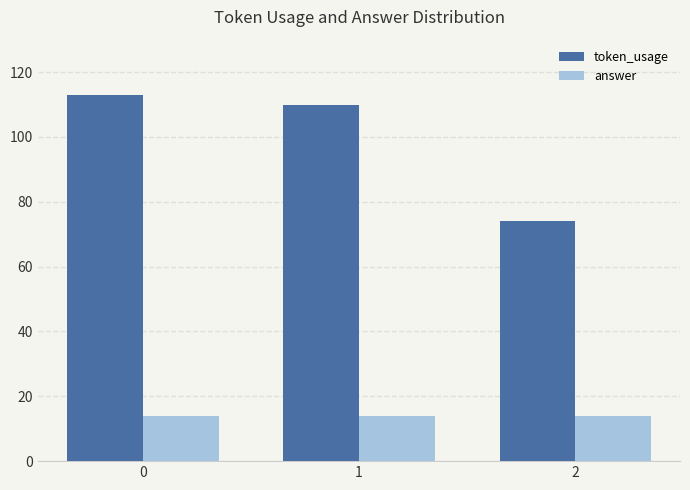

What are all the series names shown in the legend?

token_usage, answer